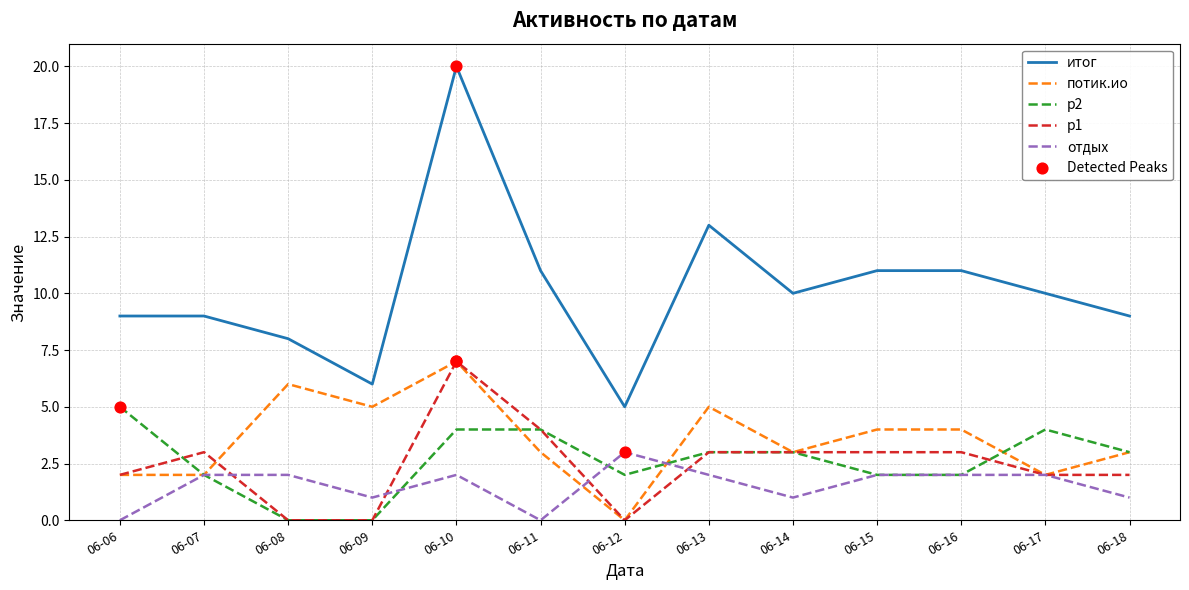

What is the total value across all series at 06-15?

22